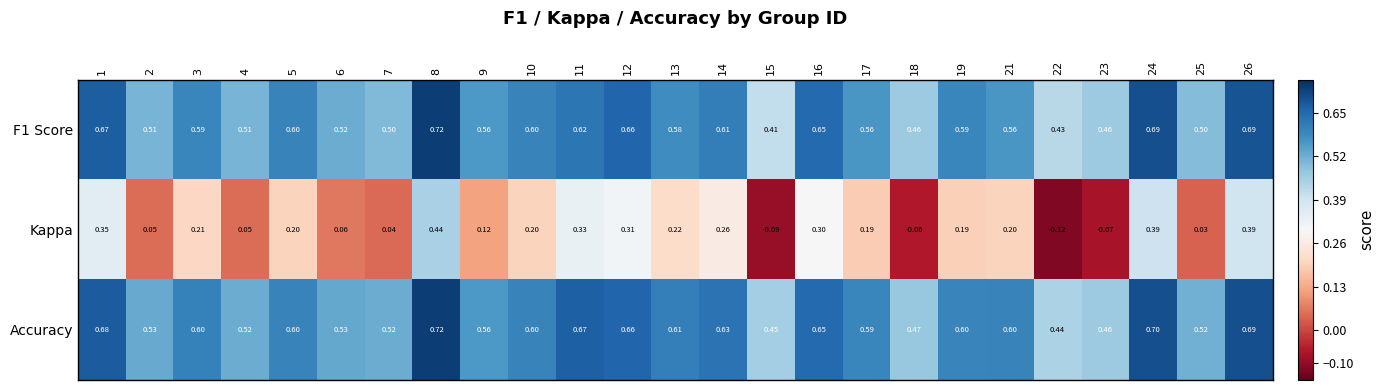

Which series changed the most between 1 and 10?

Kappa